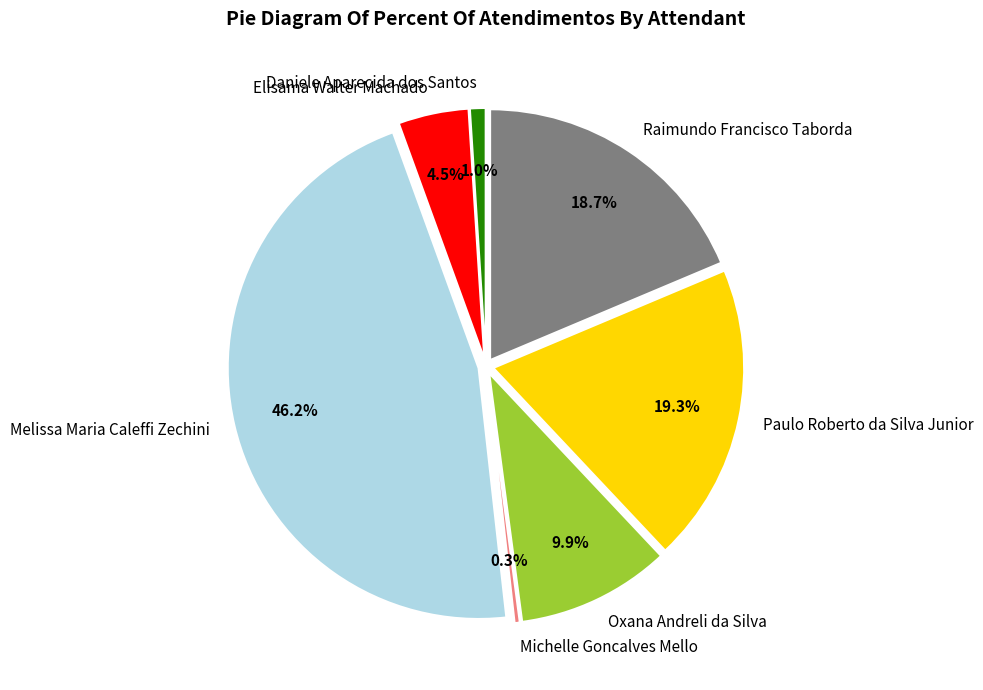

To the nearest percent, what is the combined percentage of Oxana Andreli da Silva and Michelle Goncalves Mello?

10%